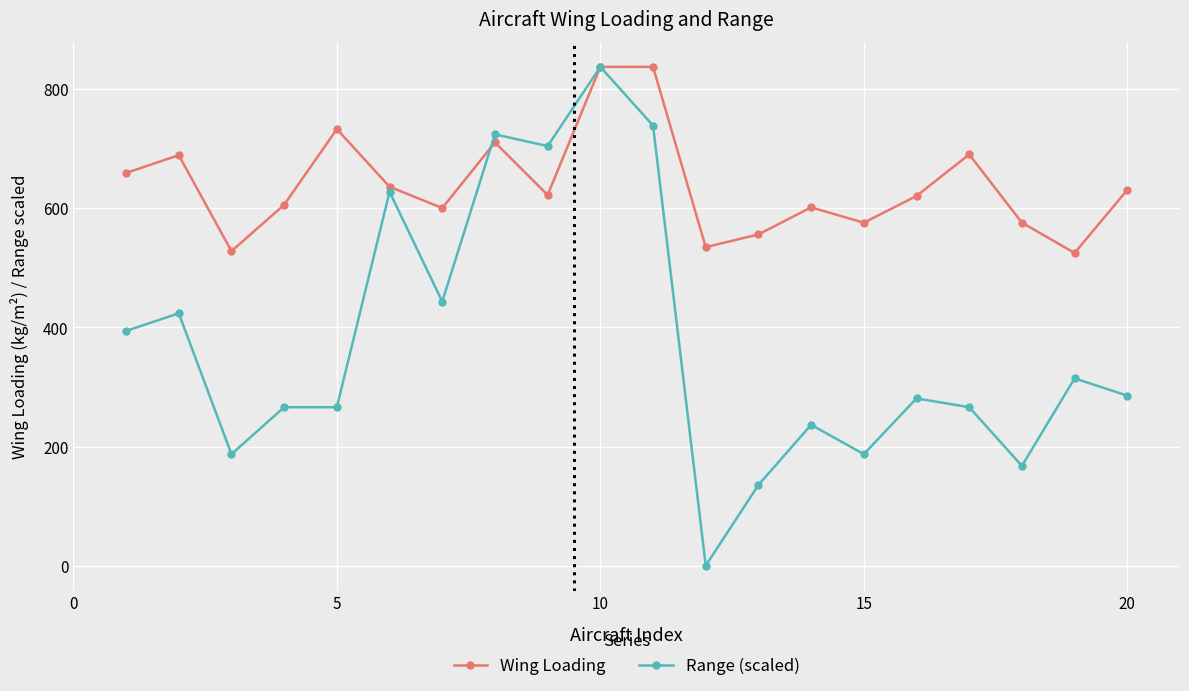

How many values in the Wing Loading series exceed 622?

10